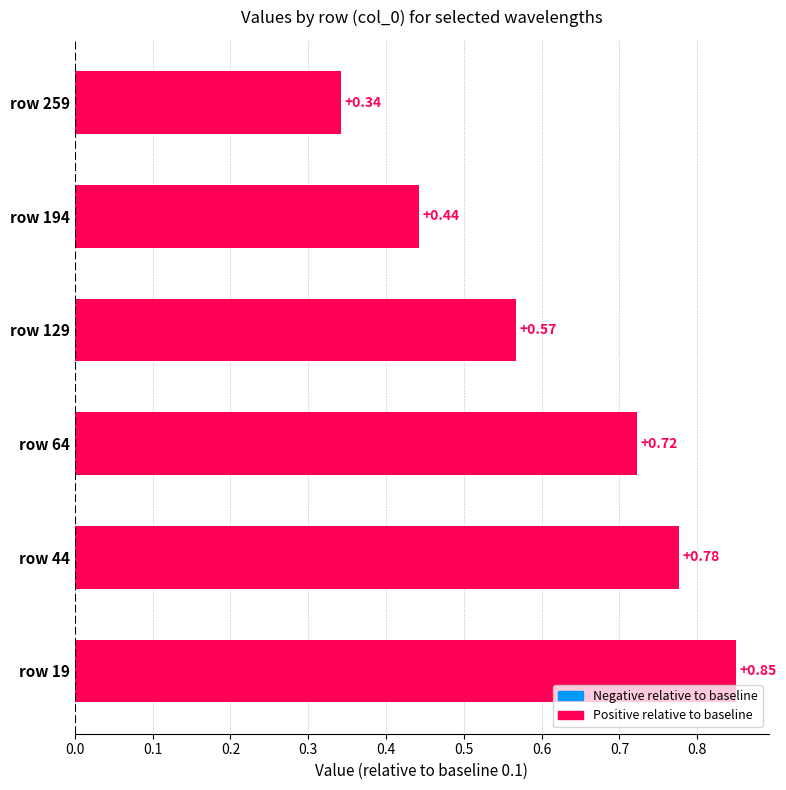

What is the sum of the values at row 129 and row 64?

1.3